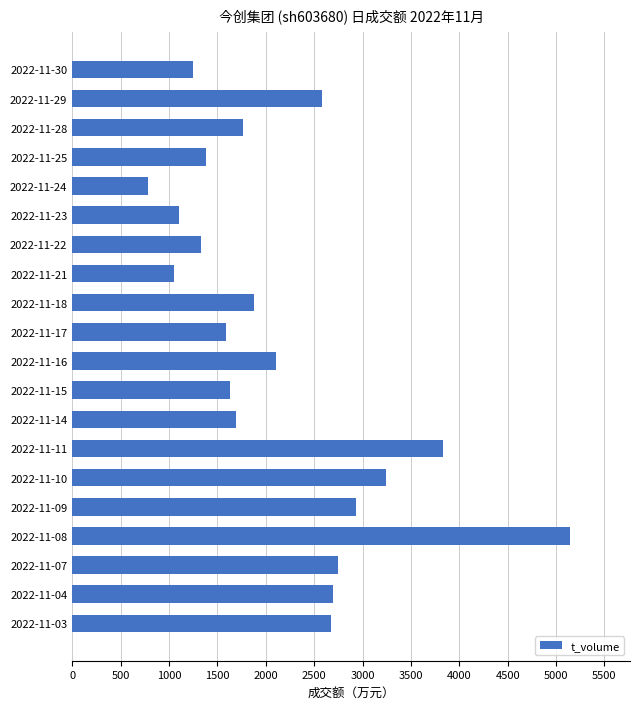

What is the difference between the second highest and minimum values?

3048